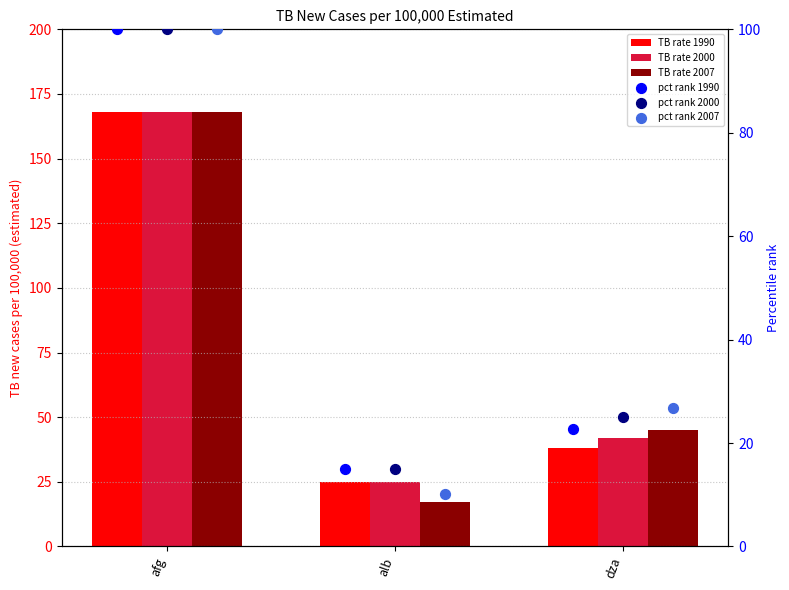

What is the total value across all series at dza?

199.4